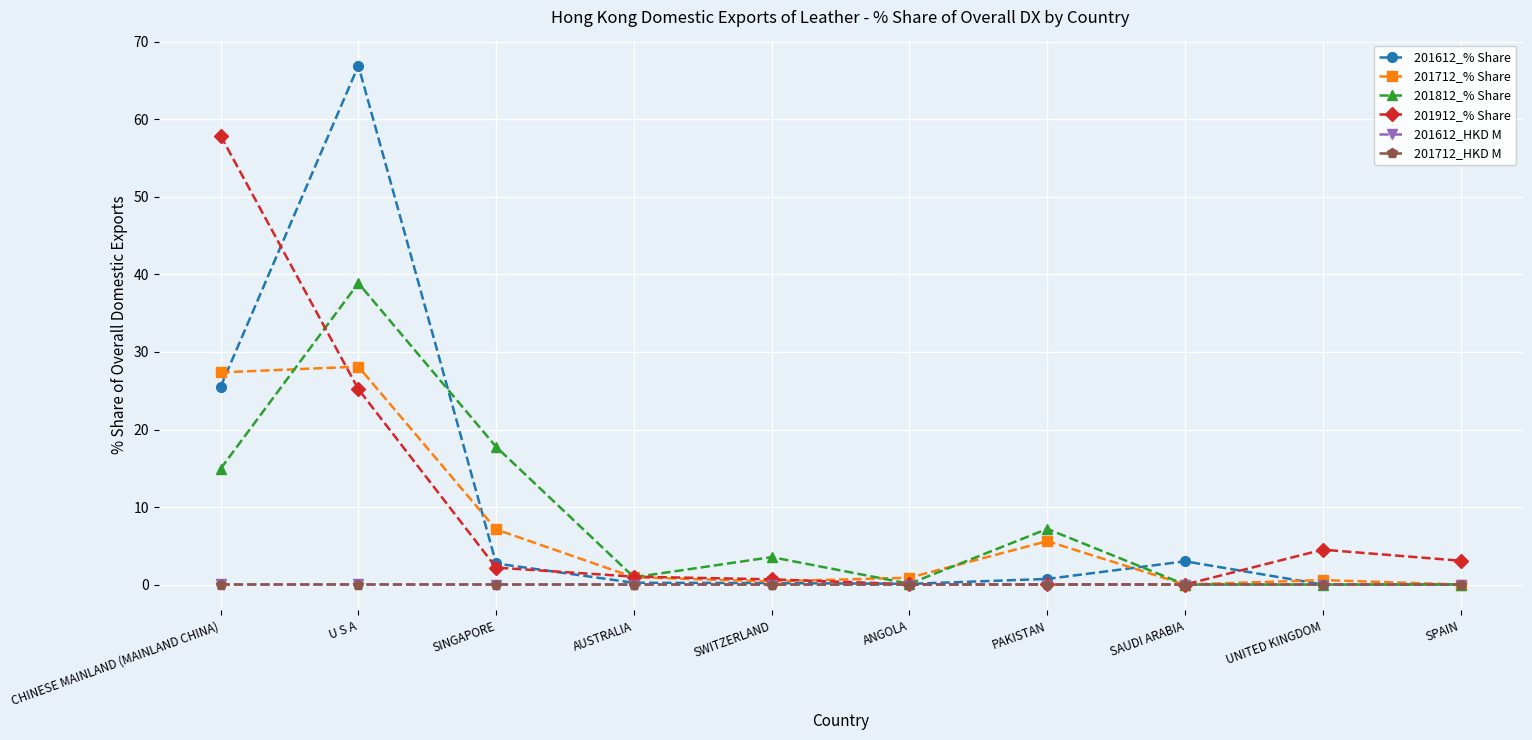

What is the greatest value displayed?

66.9